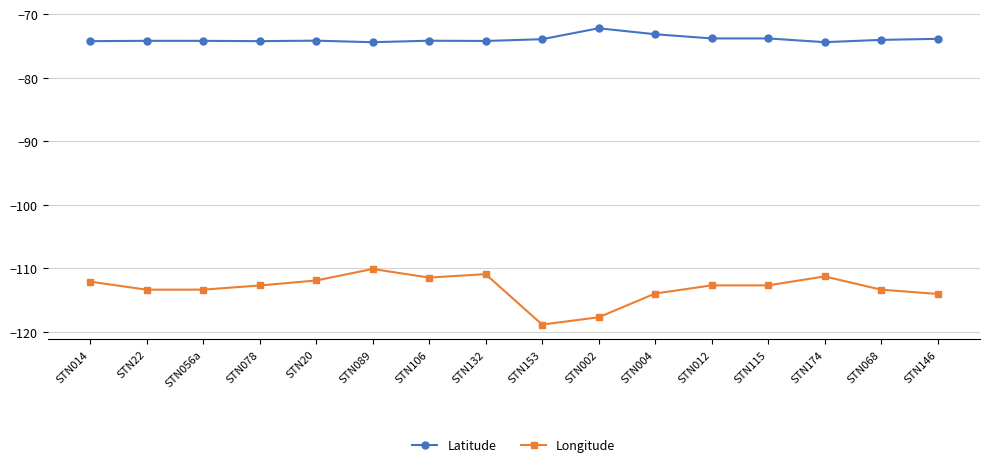

At which label does Latitude reach its peak?

STN002